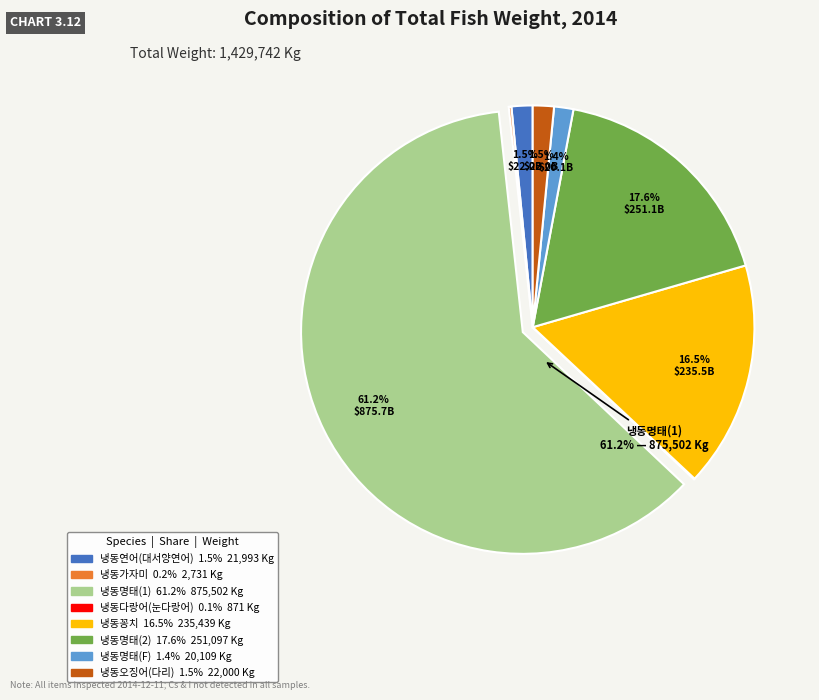

Does any single category account for the majority?

Yes